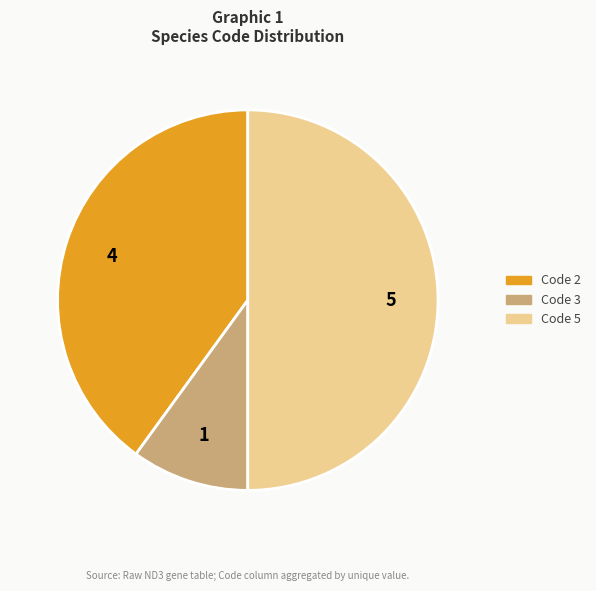

Is it true that Code 3 is 23% of the pie?

False